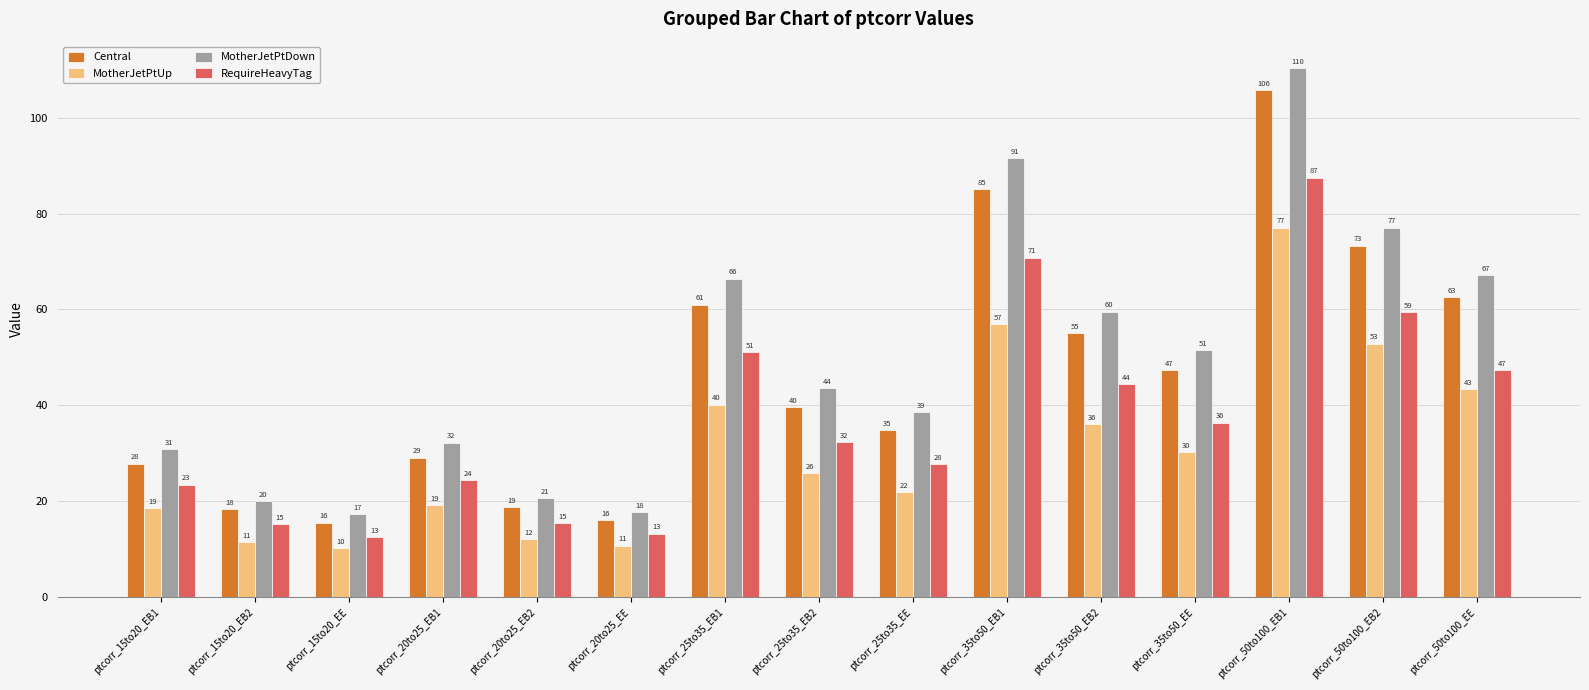

List the series in order of their overall mean, highest first.

MotherJetPtDown, Central, RequireHeavyTag, MotherJetPtUp